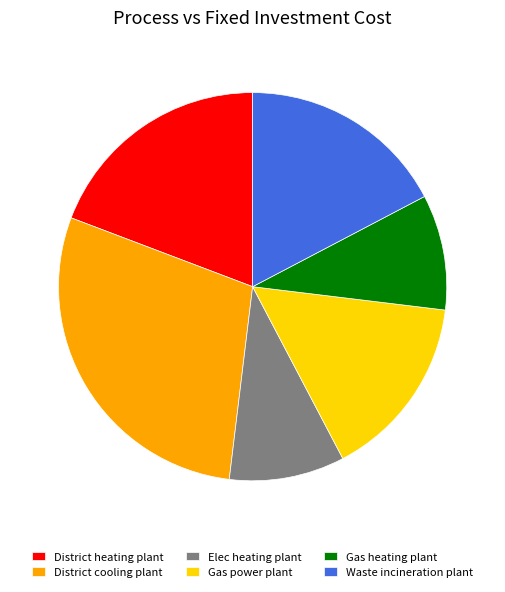

How many slices are in this pie chart?

6